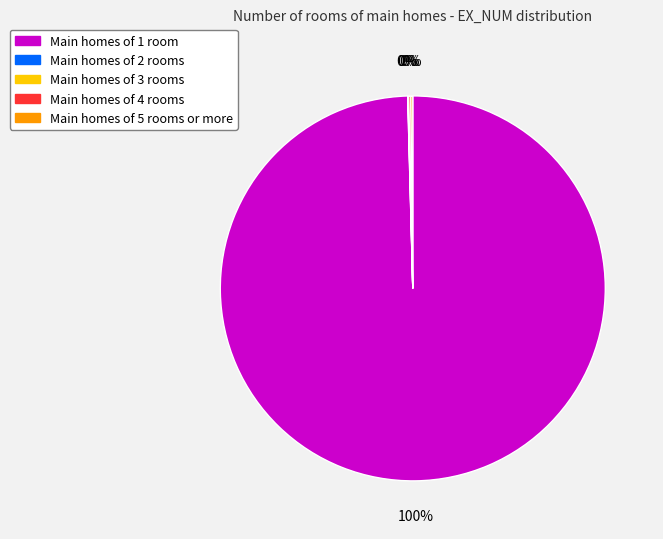

Is there a majority slice in this chart?

Yes